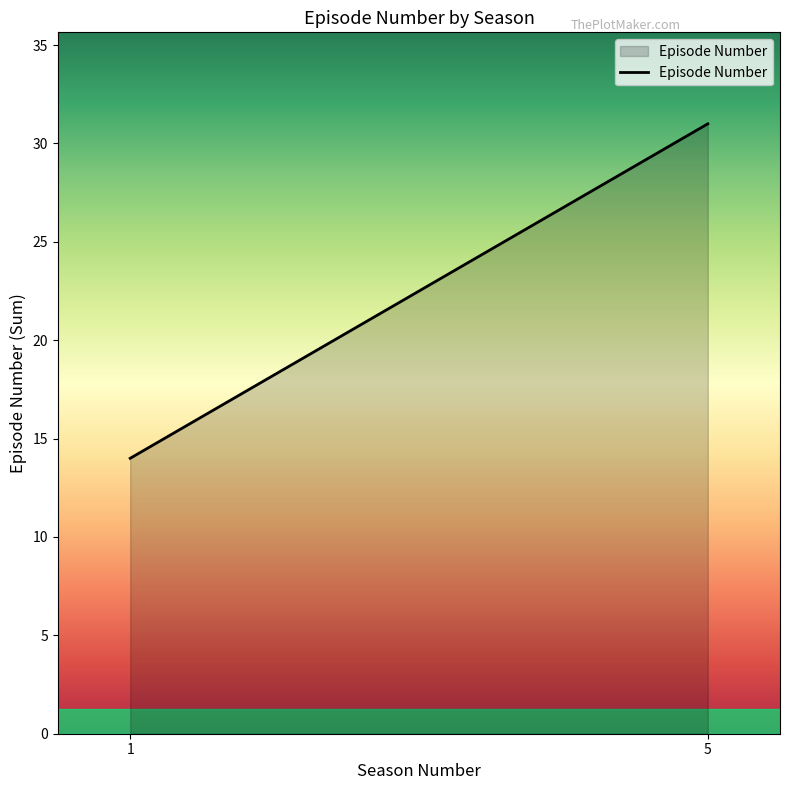

What is the difference between the values at 1 and 5?

17